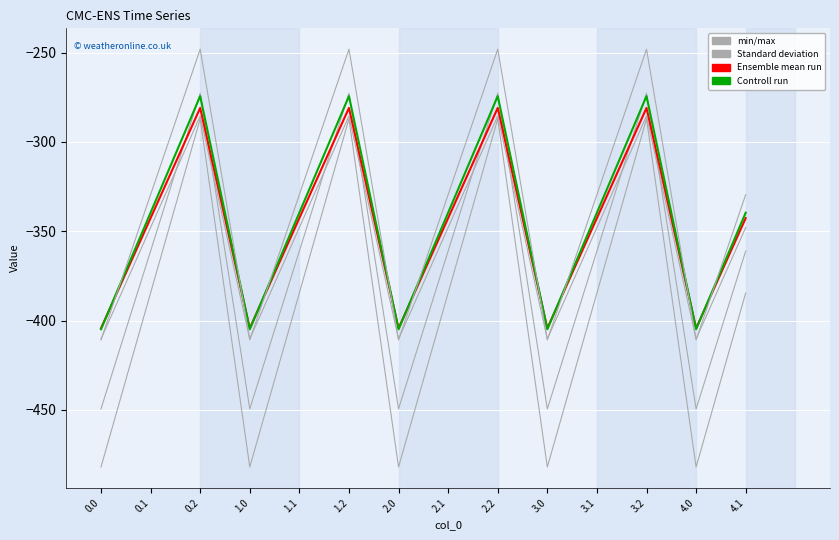

How many lines are shown in the chart?

6